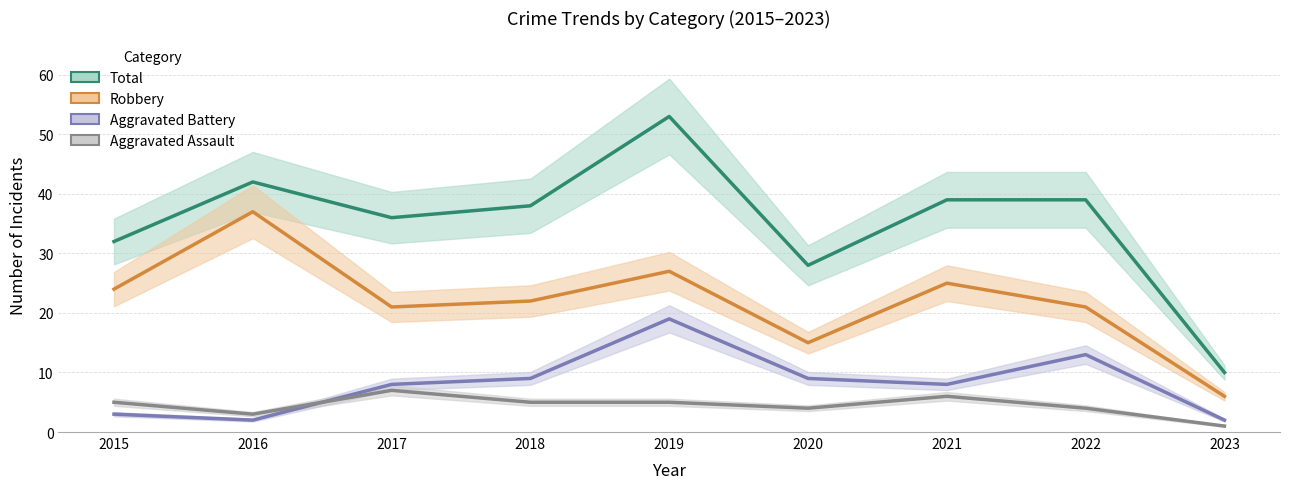

What are all the series names shown in the legend?

Total, Robbery, Aggravated Battery, Aggravated Assault